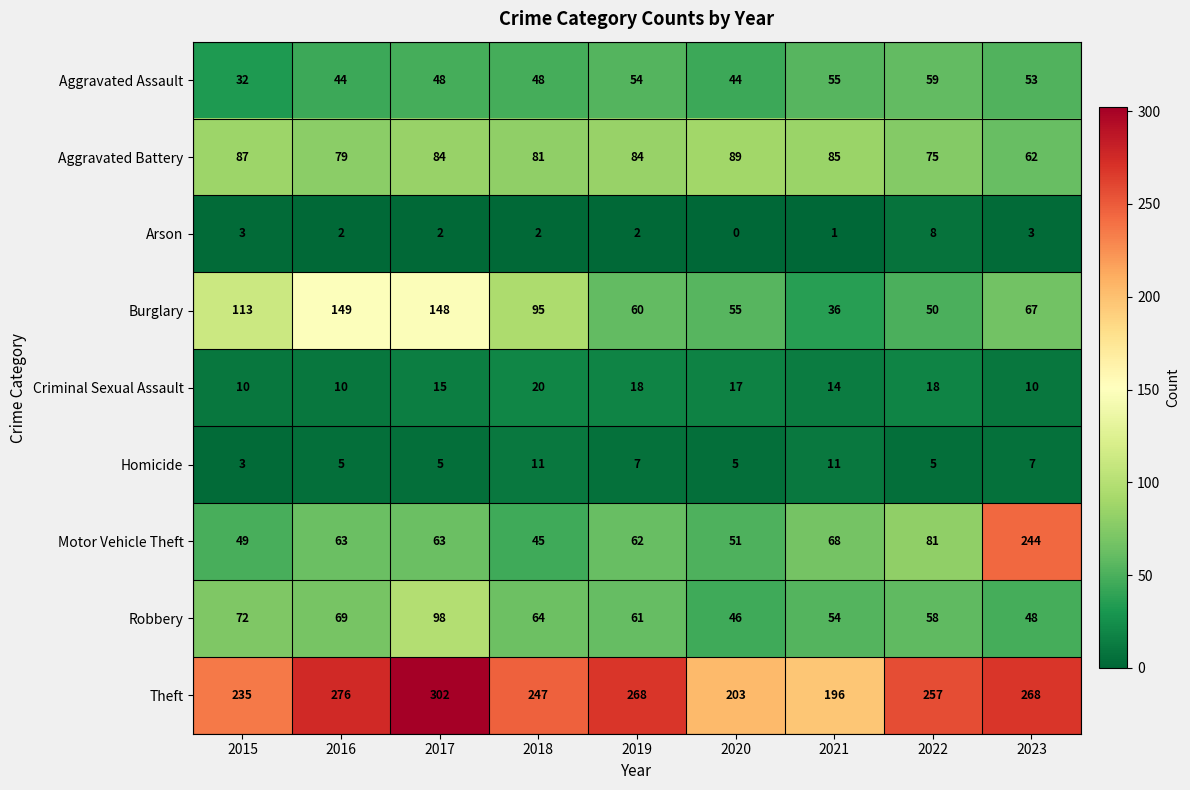

Which label corresponds to the smallest value in the chart?

2020